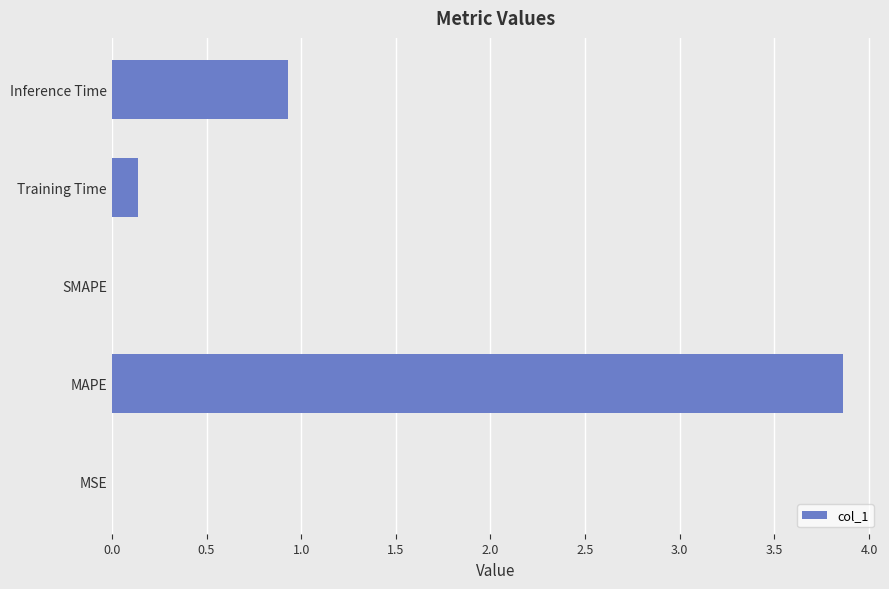

Count the number of data series in this chart.

1